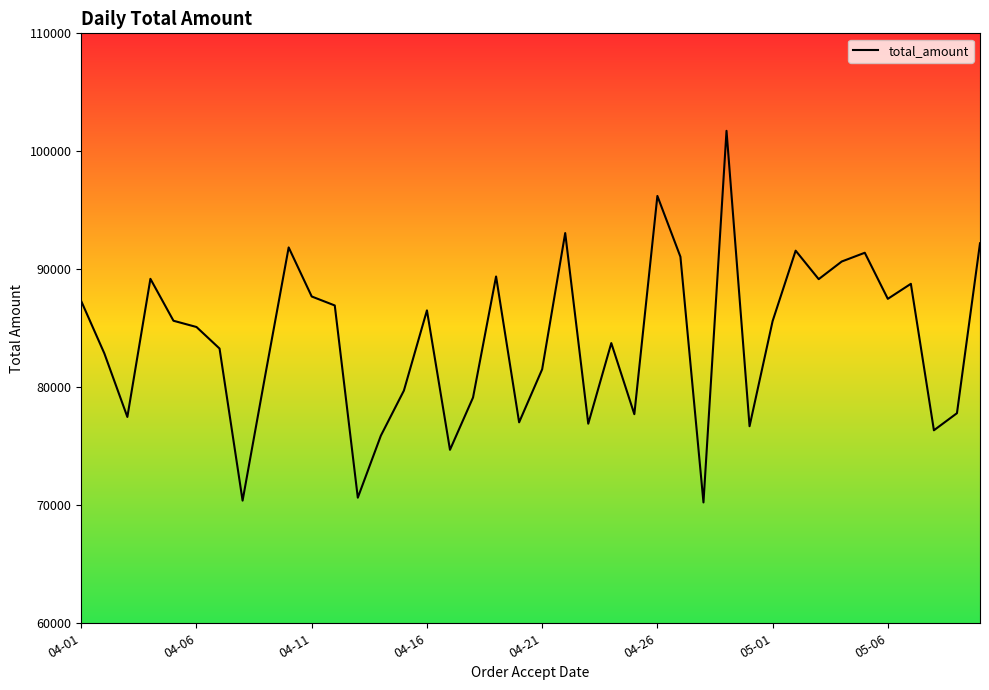

What is the greatest value displayed?

101737